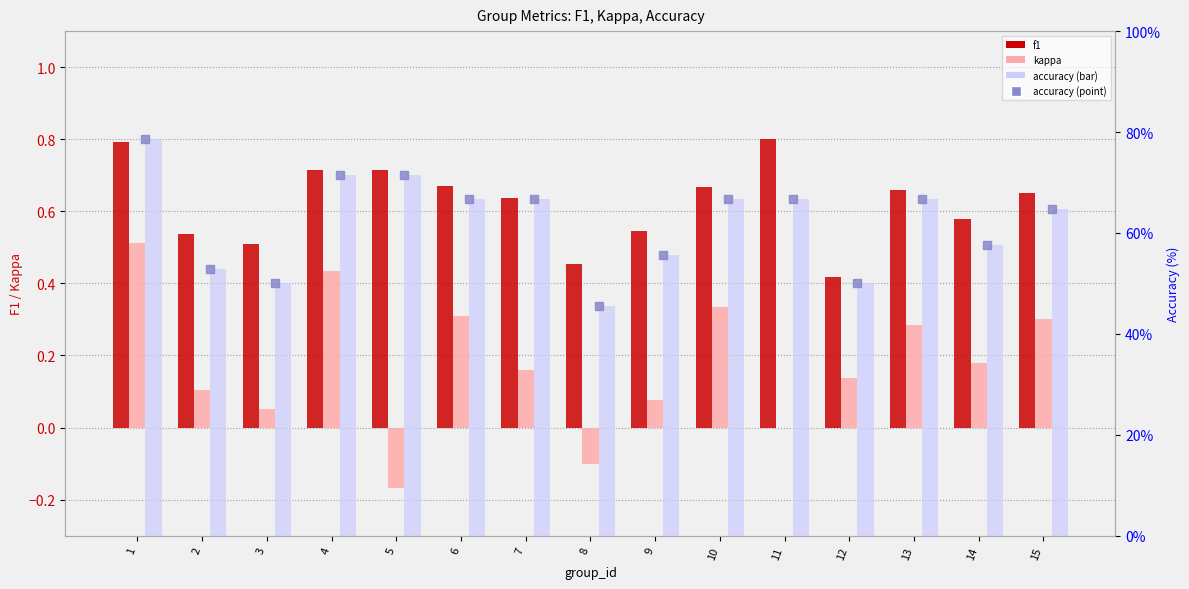

At which category is the sum across all series the highest?

1